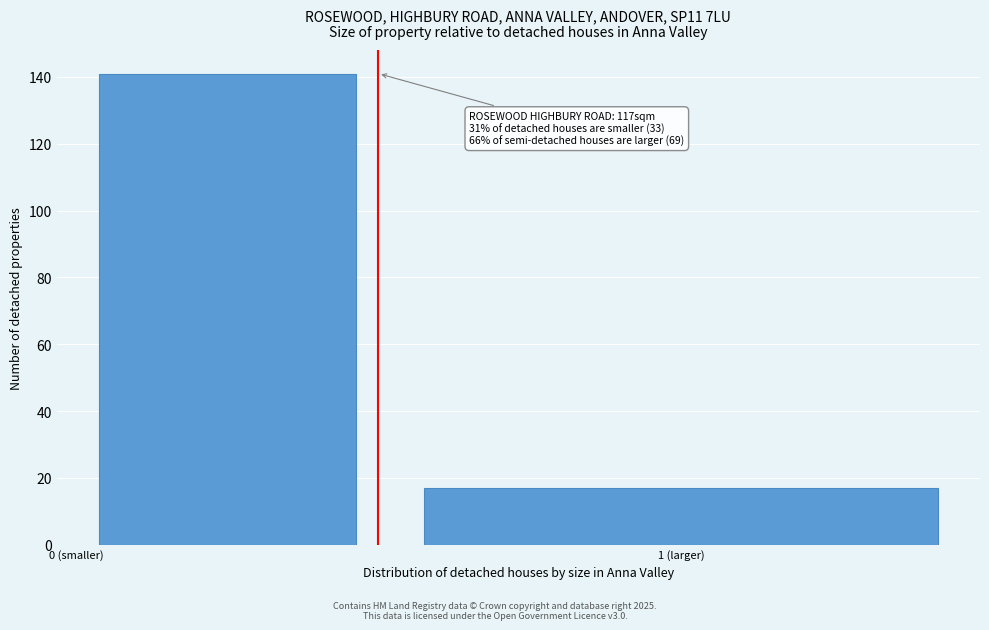

Reading left to right, extract all data points from this chart.

141	17